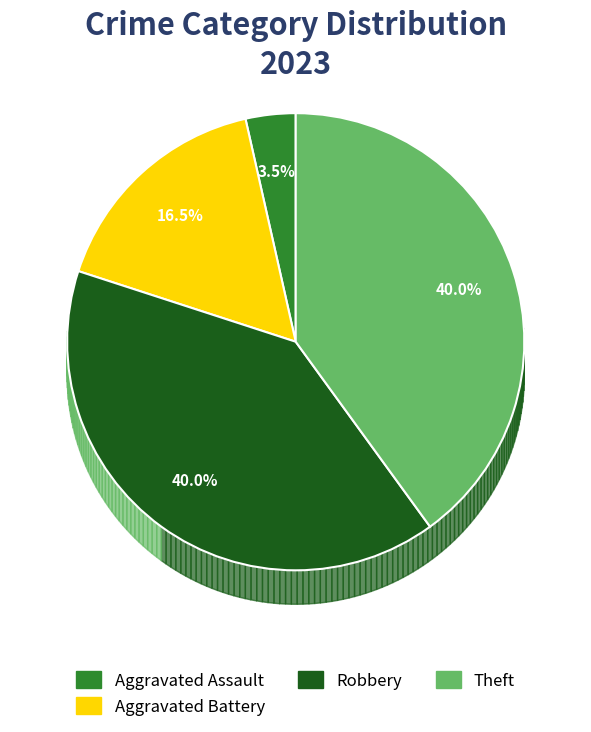

To the nearest percent, what percentage of the pie is Aggravated Assault?

4%